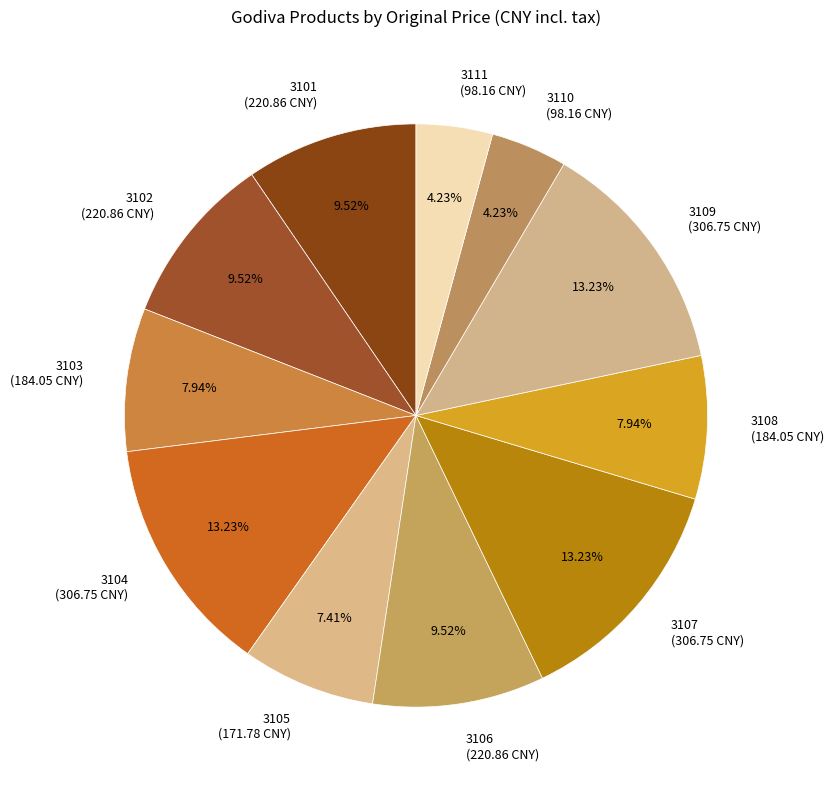

Is 3104 (306.75 CNY) the majority of the pie?

No